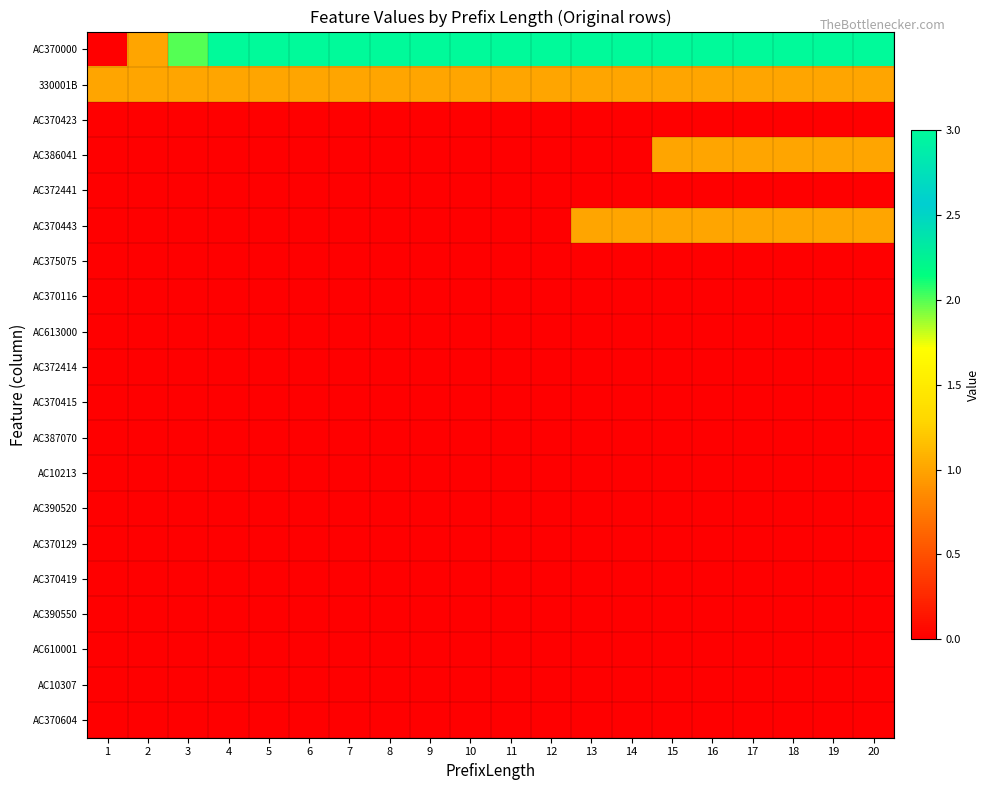

Which series has the largest range (max minus min)?

AC370000